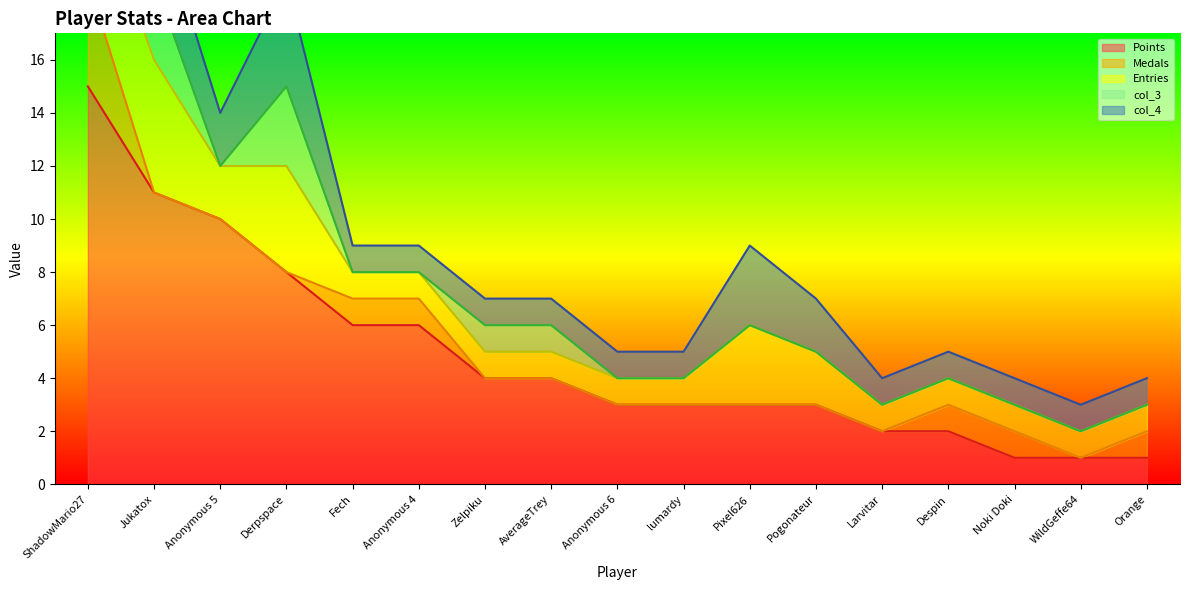

Which series has the largest total across all categories?

Points